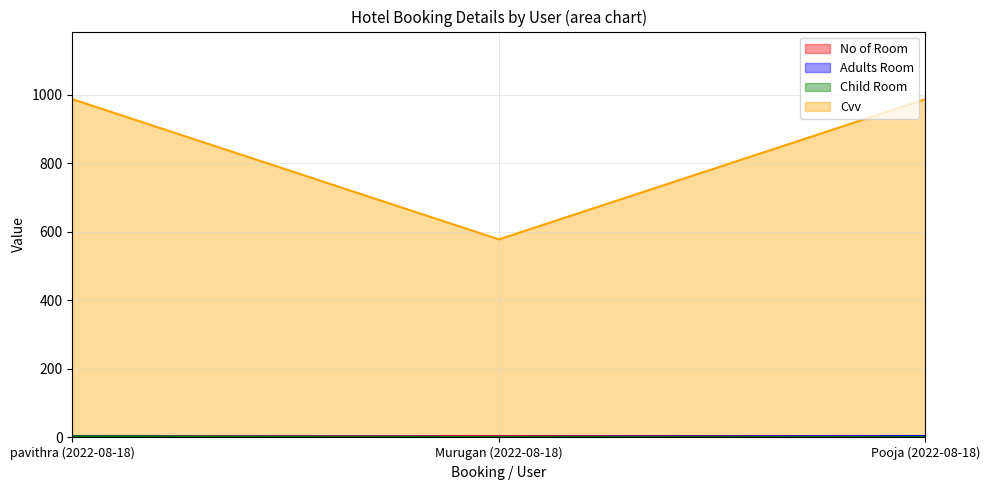

What is the average value of the No of Room series?

4